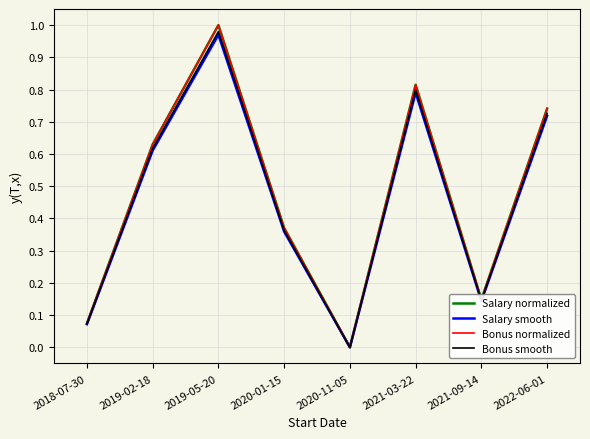

Where is Salary smooth nearest to the value 0?

2020-11-05